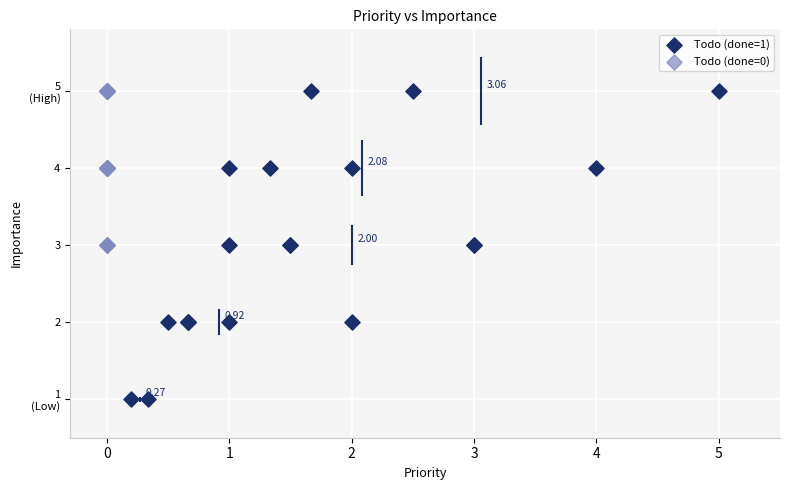

What are all the series names shown in the legend?

Todo (done=1), Todo (done=0)